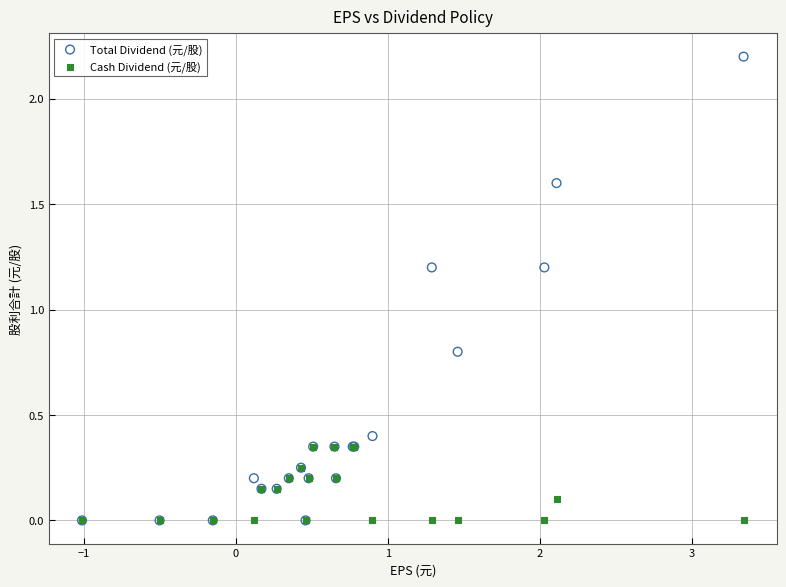

Which series reaches the maximum Y coordinate?

Total Dividend (元/股)